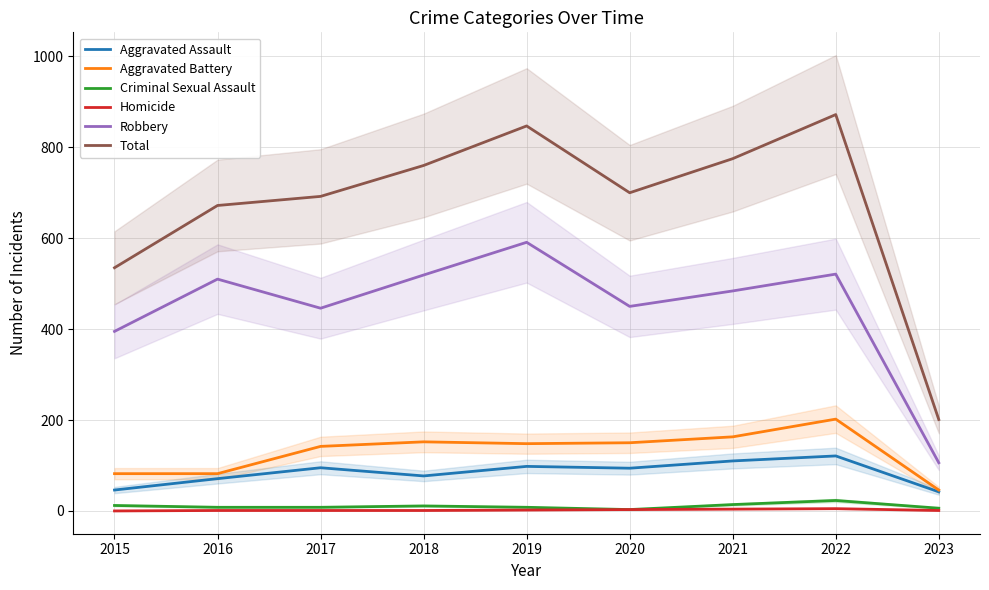

How many lines are shown in the chart?

6